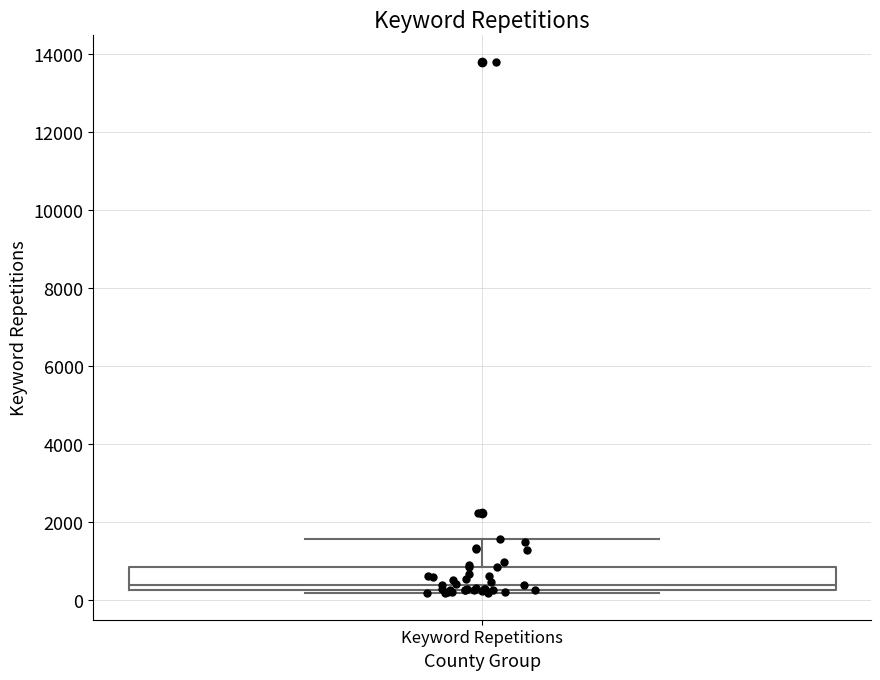

Read this box plot against the y-axis: the position of the median line, the range covered by the box, and the ends of both whiskers. The values are not printed on the chart, so give them approximately, as read against the axis.

median 400, box 200 to 800, whiskers 200 (just below the box's lower edge) to 1600